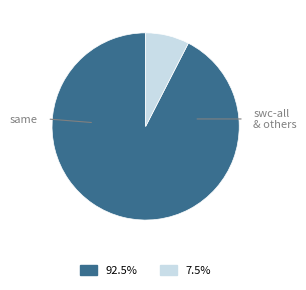

Is there any slice that represents more than half of the pie?

Yes